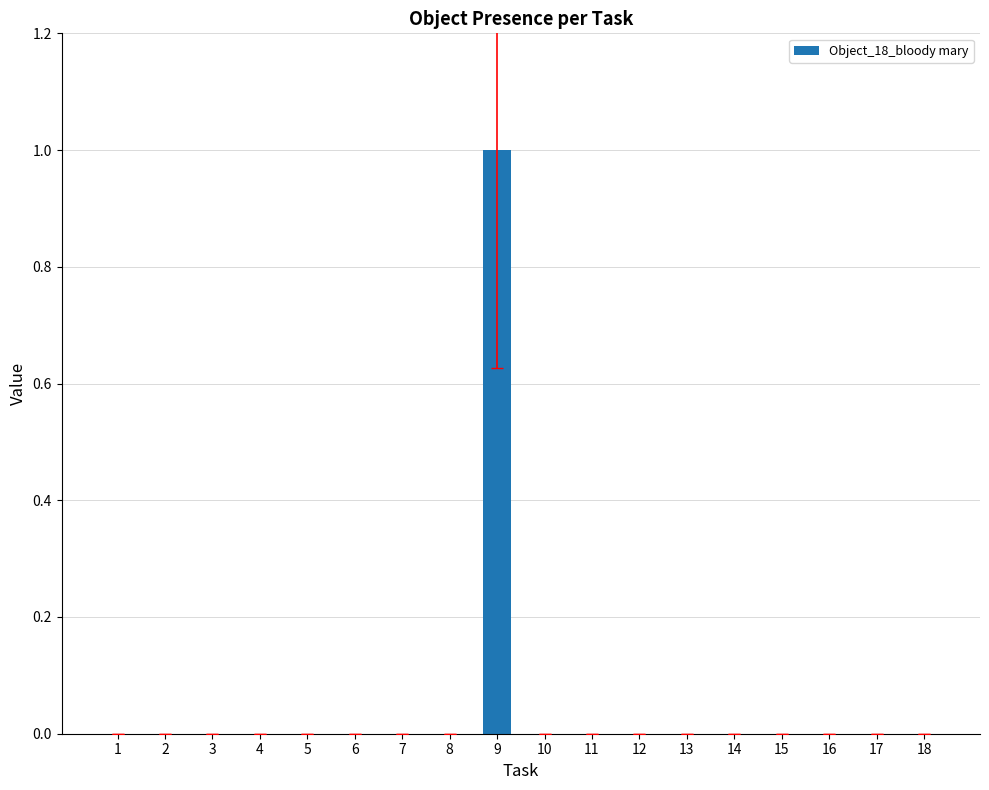

Are the bars horizontal?

No